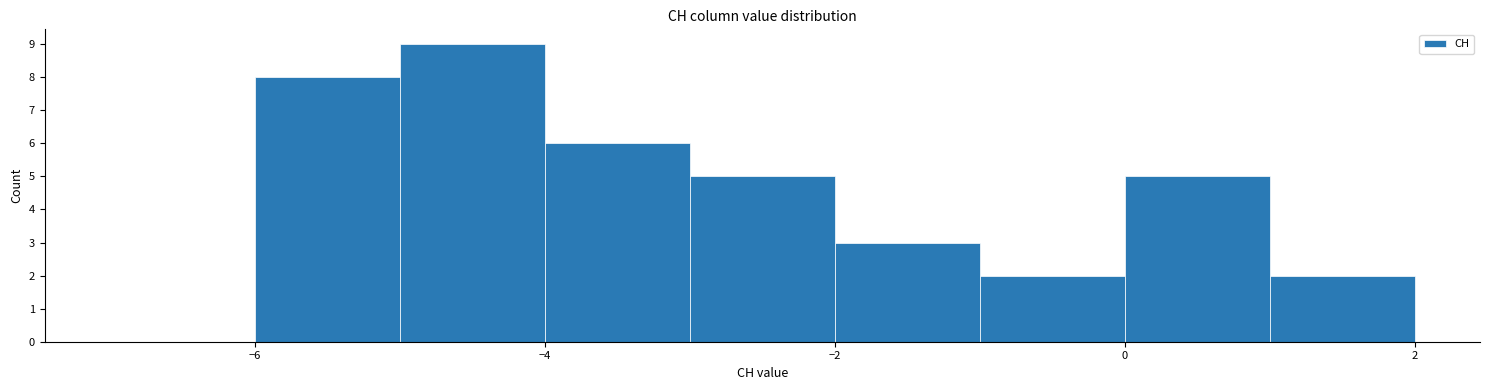

Reading left to right, list every bar in this chart as the range it spans on the x-axis followed by its height. The values are not printed on the chart, so give them approximately, as read against the axis.

-7 to -6: 0
-6 to -5: 8
-5 to -4: 9
-4 to -3: 6
-3 to -2: 5
-2 to -1: 3
-1 to 0: 2
0 to 1: 5
1 to 2: 2